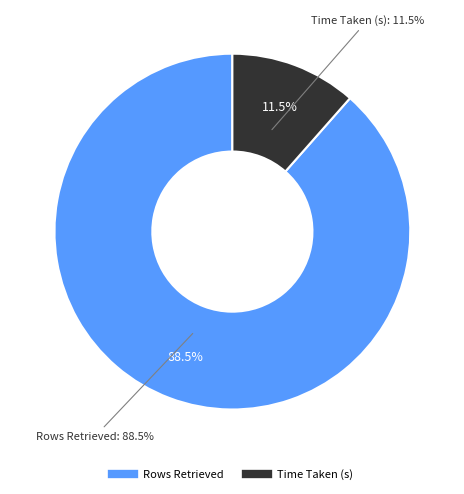

Does Time Taken (s) represent more than half of the total?

No